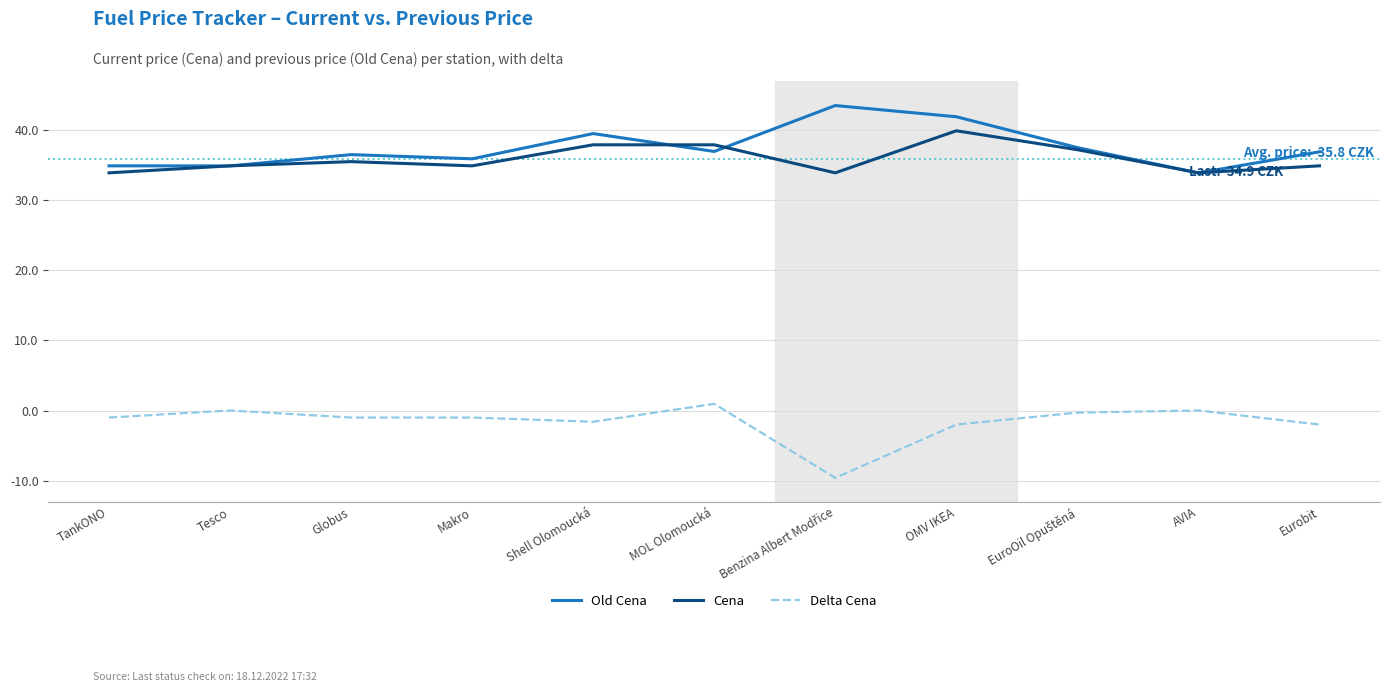

At which category is the sum across all series the highest?

OMV IKEA